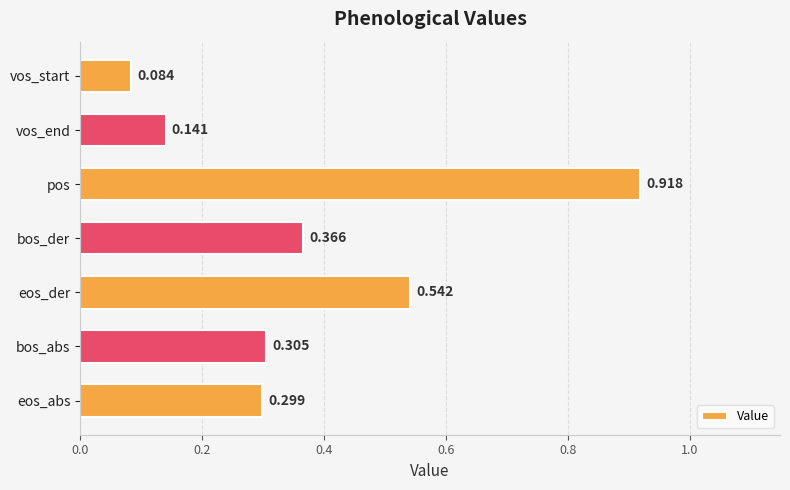

Rank the categories by value from highest to lowest.

pos, eos_der, bos_der, bos_abs, eos_abs, vos_end, vos_start